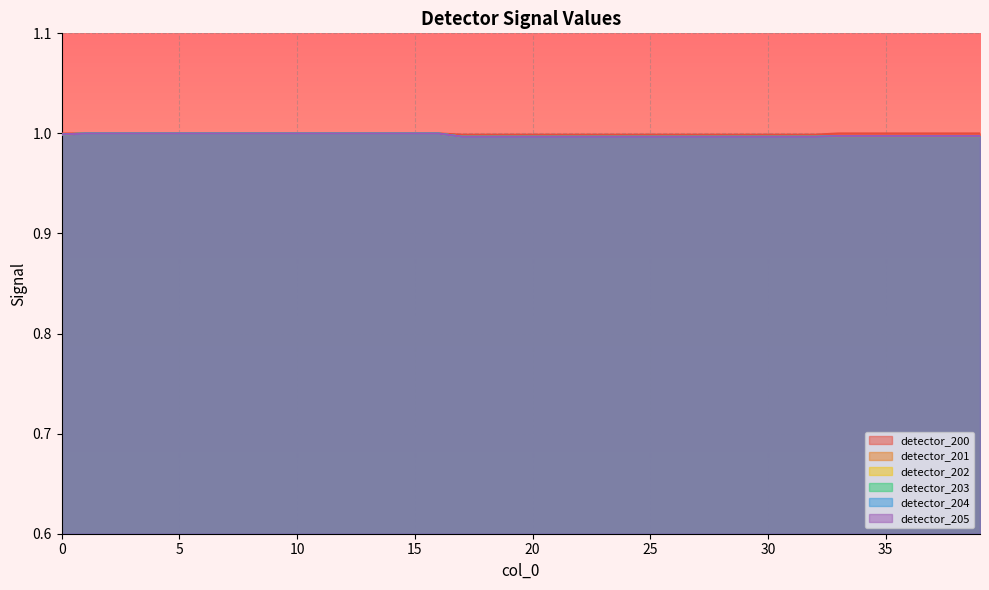

Rank the series at 32 from highest to lowest value.

detector_200, detector_201, detector_202, detector_203, detector_204, detector_205